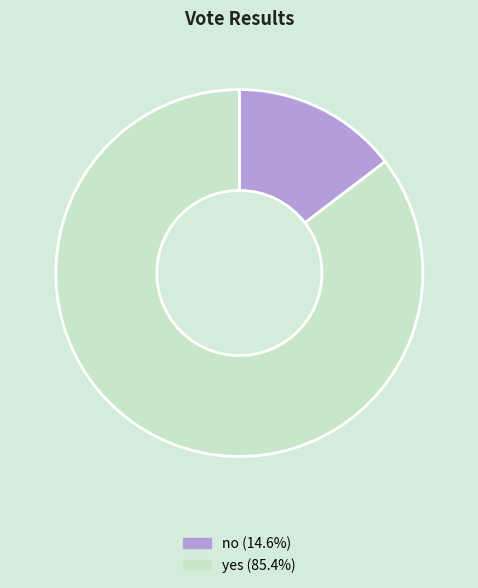

Is the sum of yes and no greater than half?

Yes